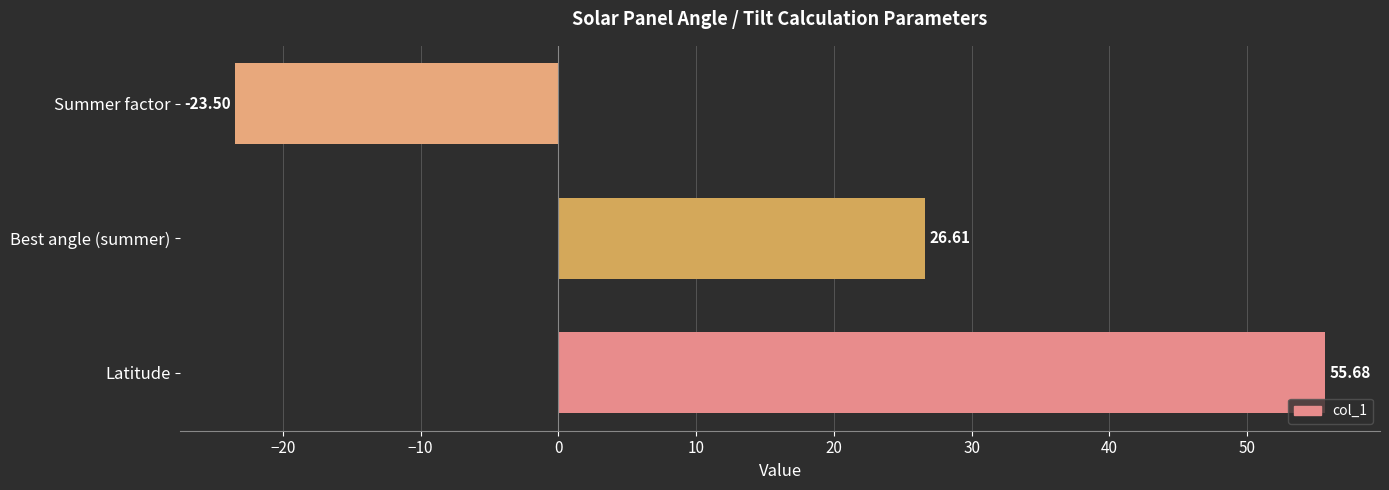

How many data points are above 26?

2